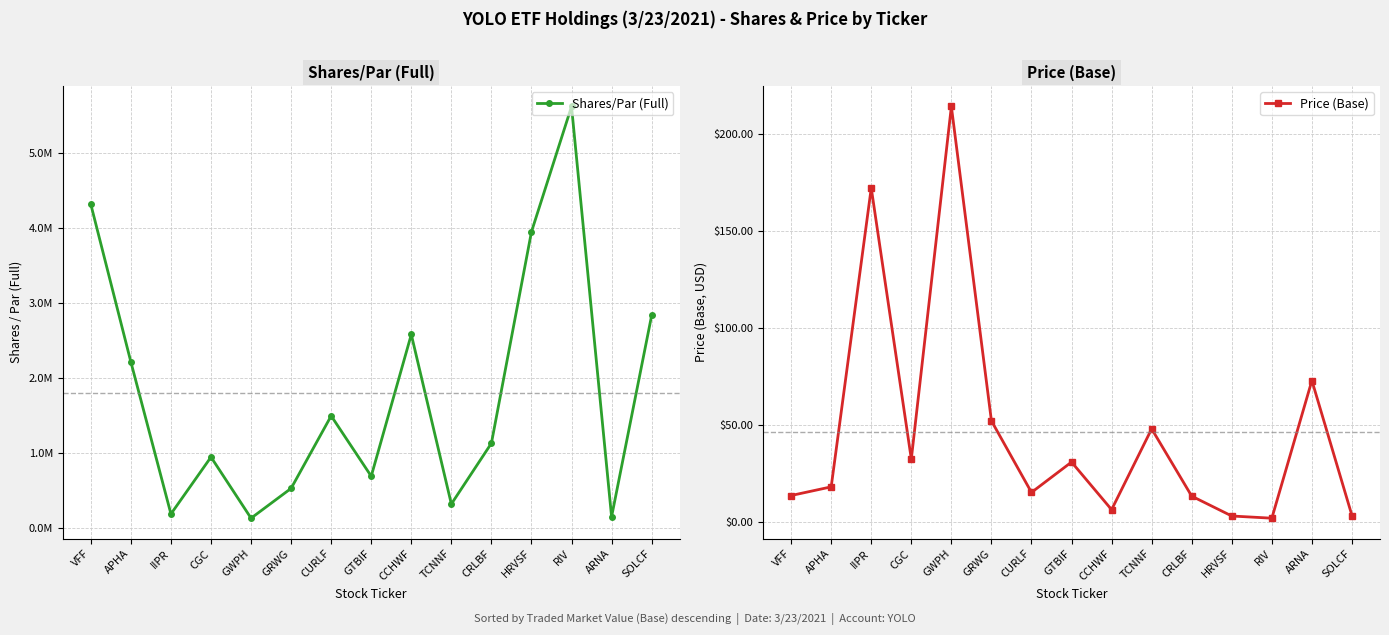

Where is Shares/Par (Full) nearest to the value 2875635?

SOLCF